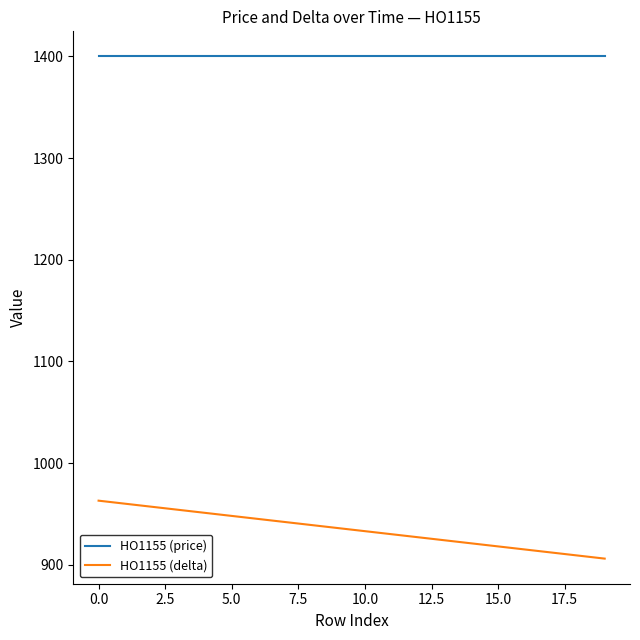

List the series in order of their overall mean, highest first.

HO1155 (price), HO1155 (delta)